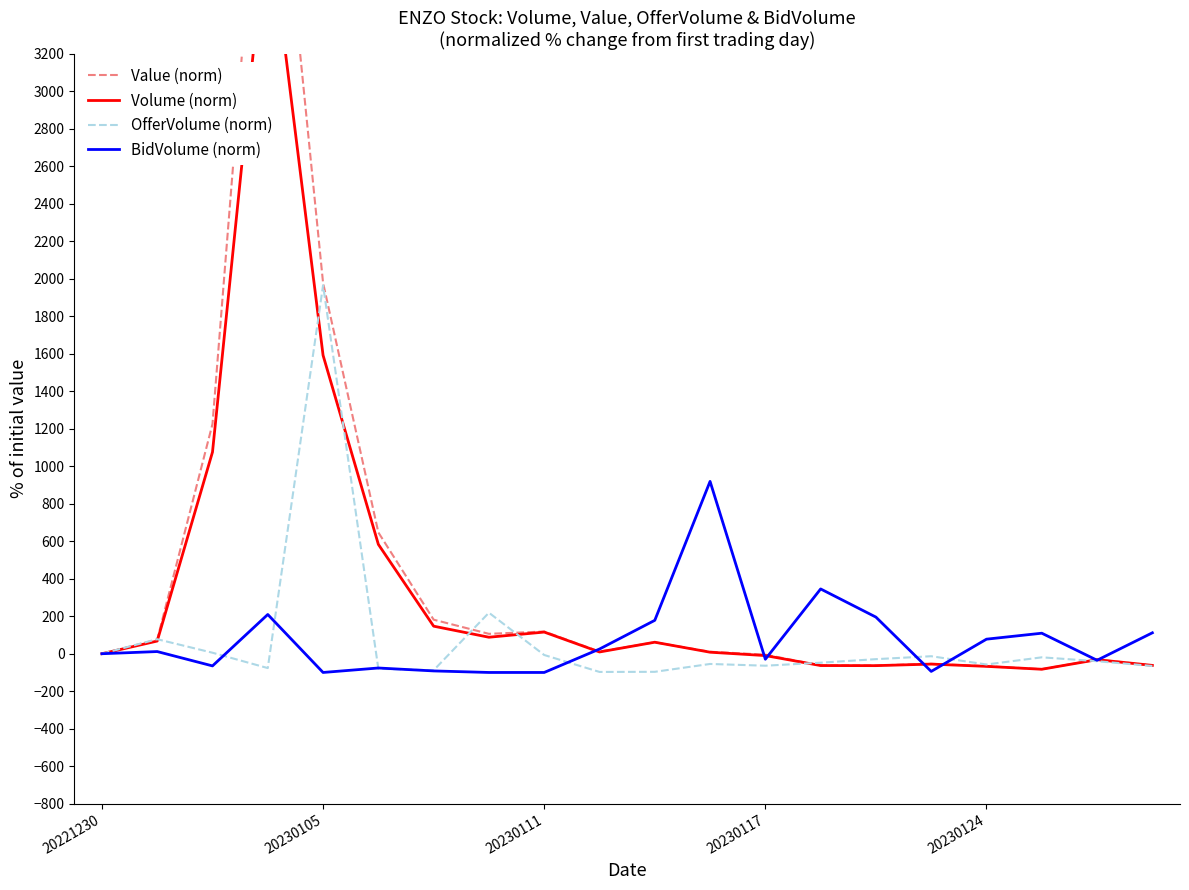

How many lines are shown in the chart?

4